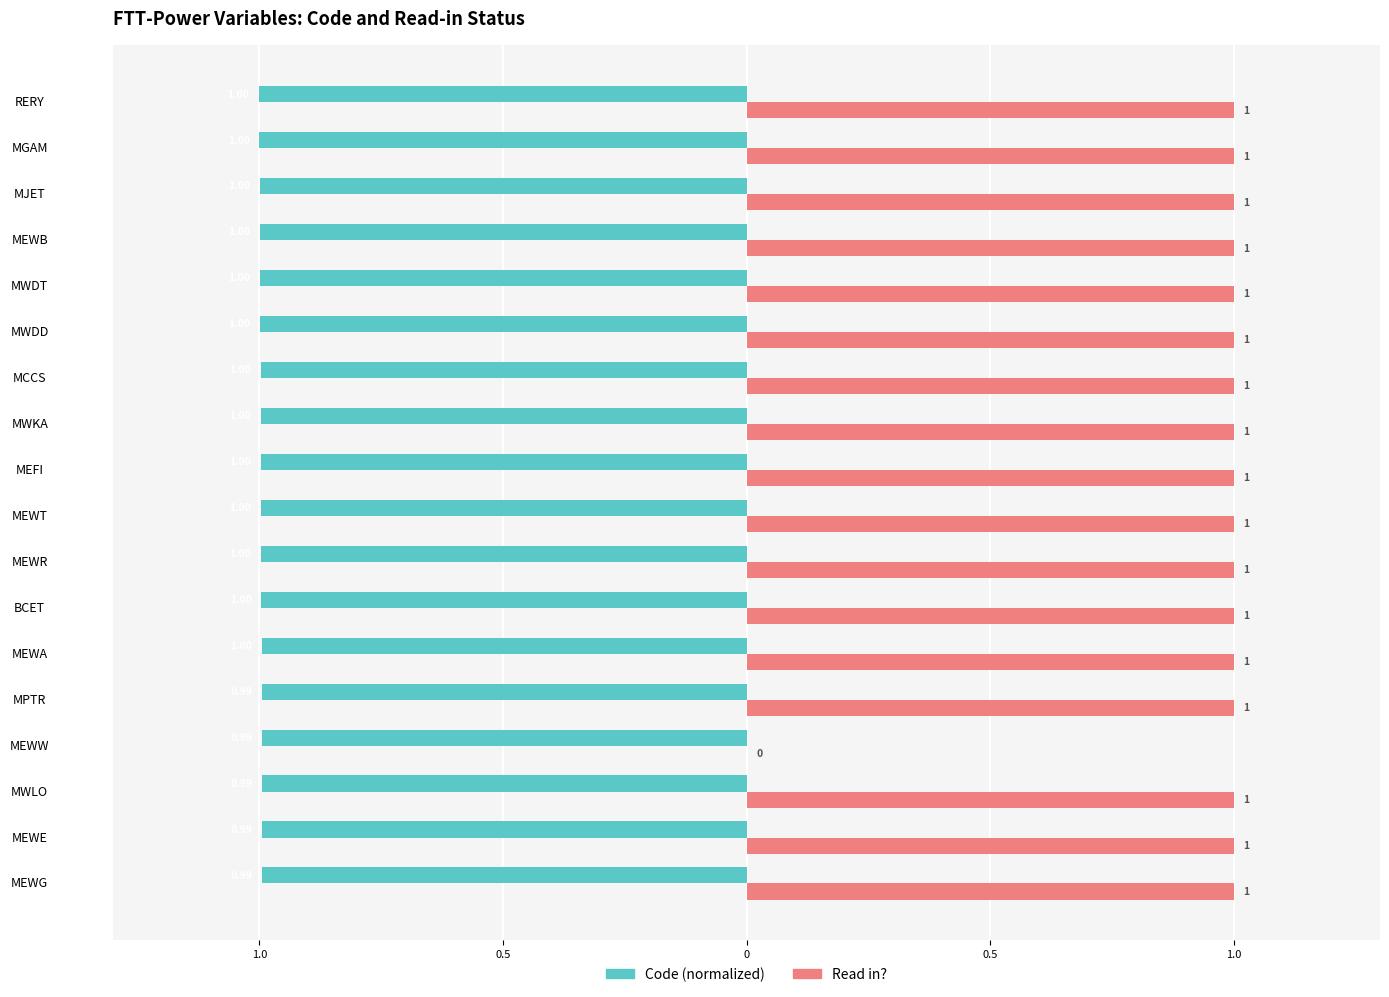

What are all the series names shown in the legend?

Code (normalized), Read in?